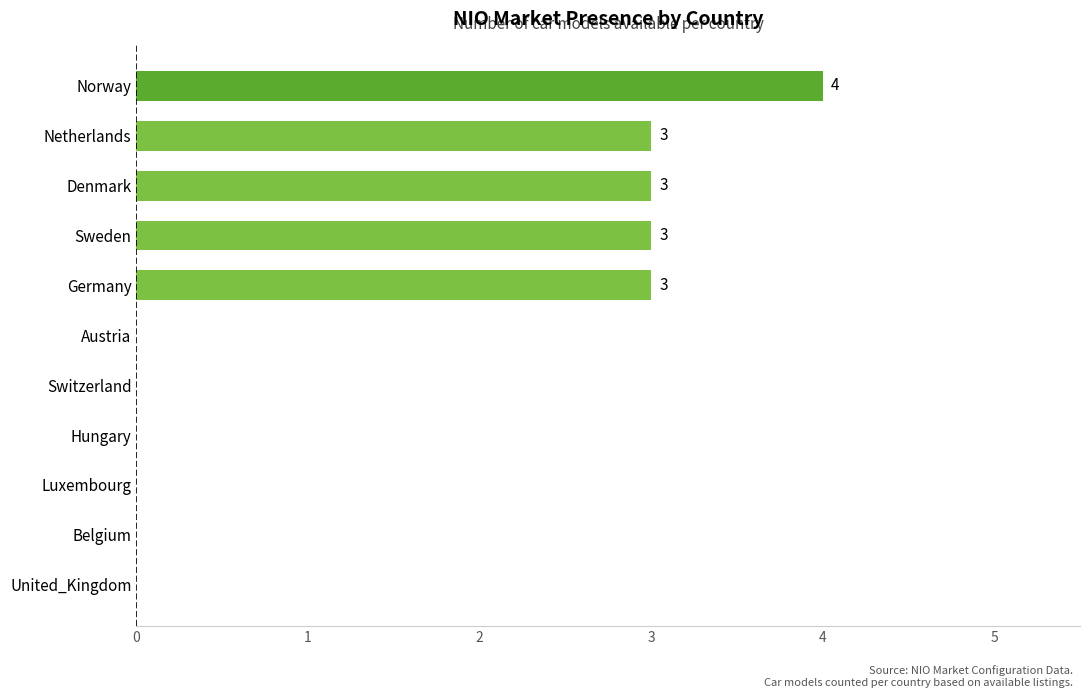

The value at Denmark is 3. True or false?

True